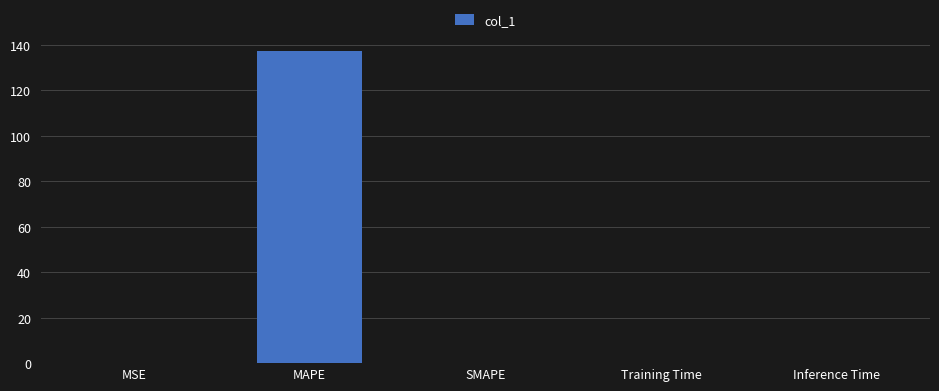

What is the change in value from MAPE to SMAPE?

-137.3